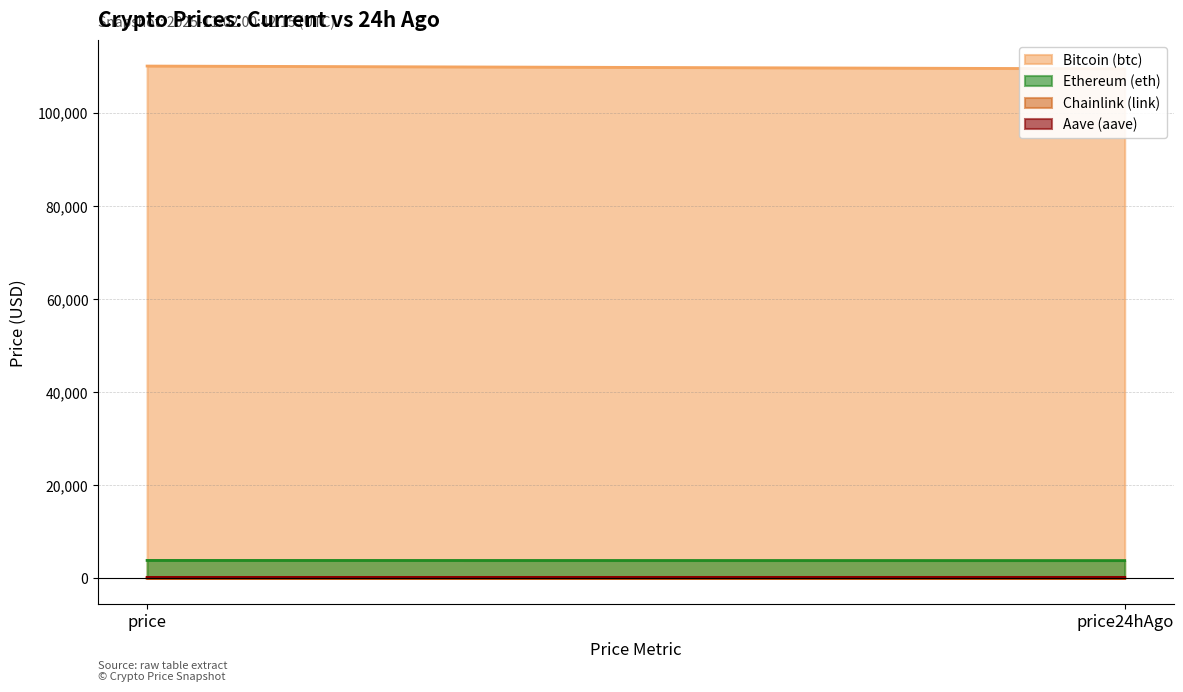

What is the spread (max minus min) of values at price24hAgo?

109417.9